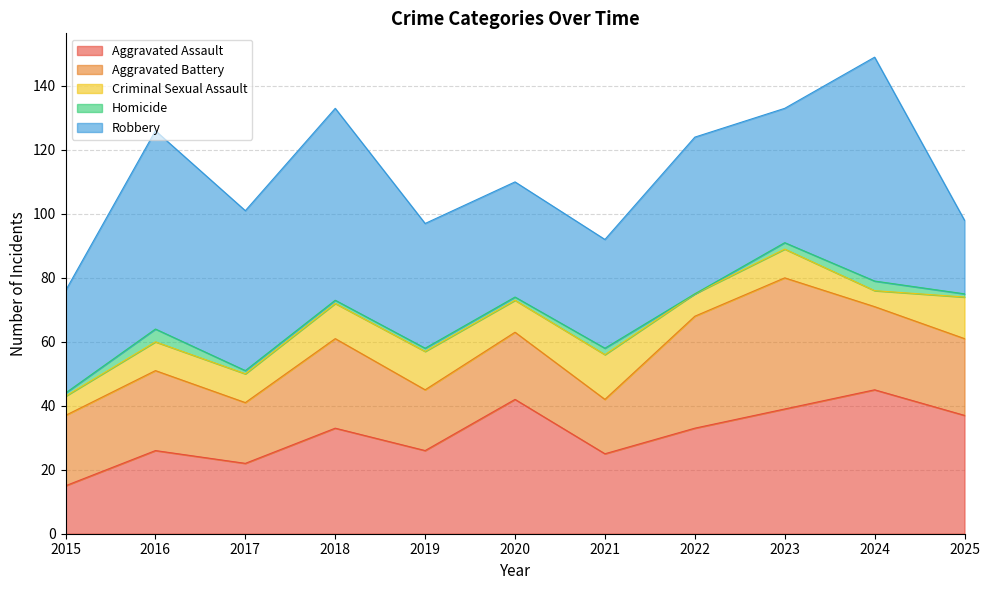

Rank the categories by Aggravated Battery value from highest to lowest.

2023, 2022, 2018, 2024, 2016, 2025, 2015, 2020, 2017, 2019, 2021